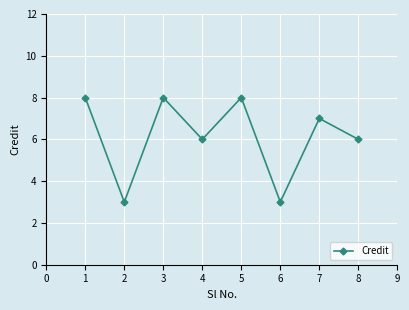

What is the difference between the values at 6 and 1?

5